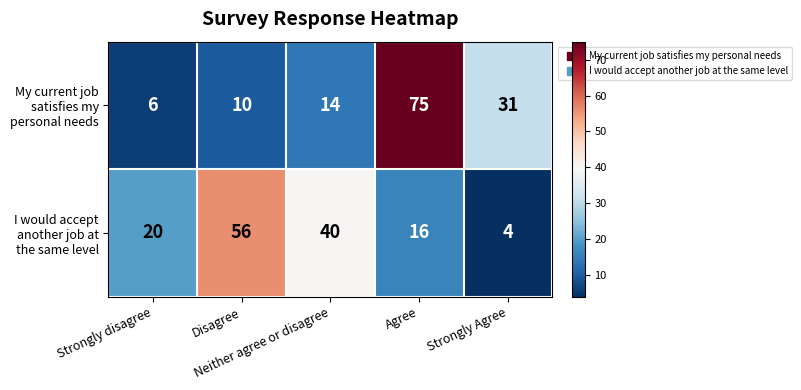

What is the minimum value shown in the chart?

4